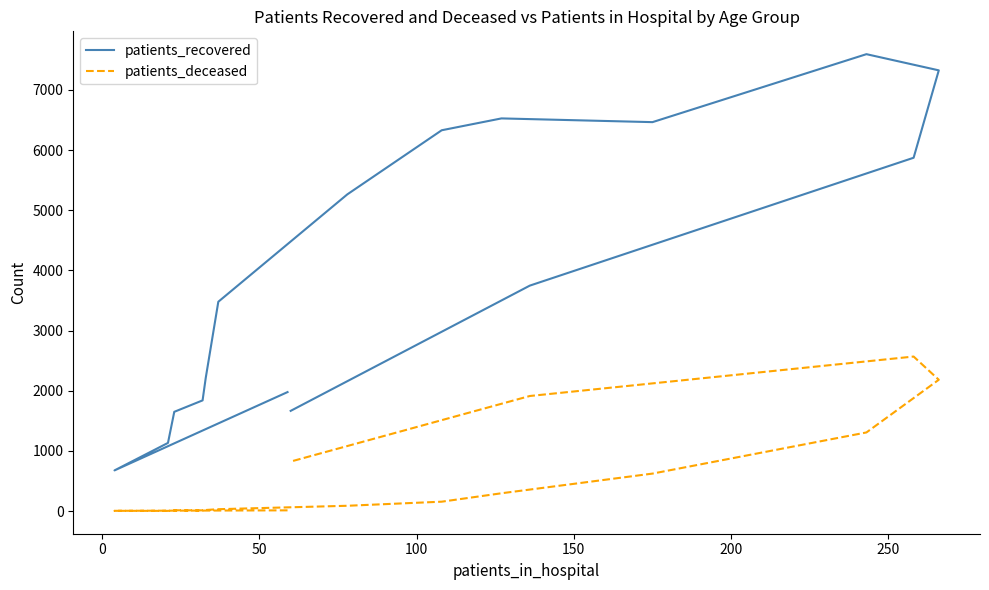

In patients_deceased, how many points are higher than both neighbors (excluding endpoints)?

2